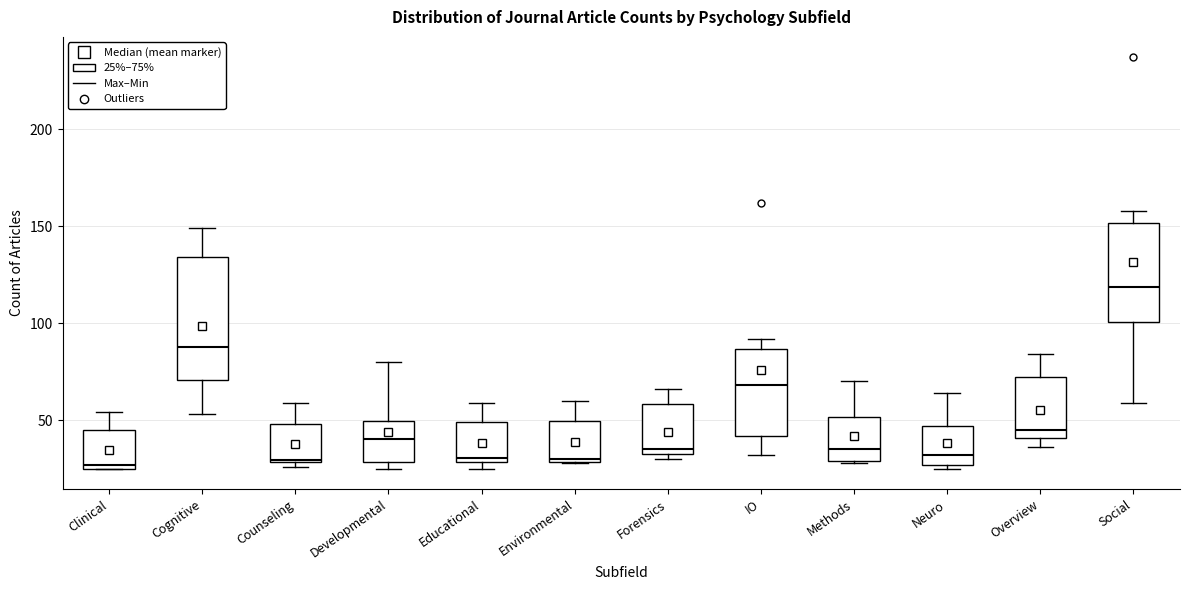

Reading left to right, transcribe this box plot: for each box, give where its median line is, the range the box spans, and where its two whiskers end, as read against the y-axis. The values are not printed on the chart, so give them approximately, as read against the axis.

Clinical: median 25 (just above the box's lower edge), box 25 to 45, whiskers 25 to 55
Cognitive: median 90, box 70 to 135, whiskers 55 to 150
Counseling: median 30, box 30 to 50, whiskers 25 to 60
Developmental: median 40, box 30 to 50, whiskers 25 to 80
Educational: median 30 (just above the box's lower edge), box 30 to 50, whiskers 25 to 60
Environmental: median 30, box 30 to 50, whiskers 30 to 60
Forensics: median 35 (just above the box's lower edge), box 35 to 60, whiskers 30 to 65
IO: median 70, box 40 to 85, whiskers 30 to 90
Methods: median 35, box 30 to 50, whiskers 30 to 70
Neuro: median 30, box 25 to 45, whiskers 25 (just below the box's lower edge) to 65
Overview: median 45, box 40 to 70, whiskers 35 to 85
Social: median 120, box 100 to 150, whiskers 60 to 160